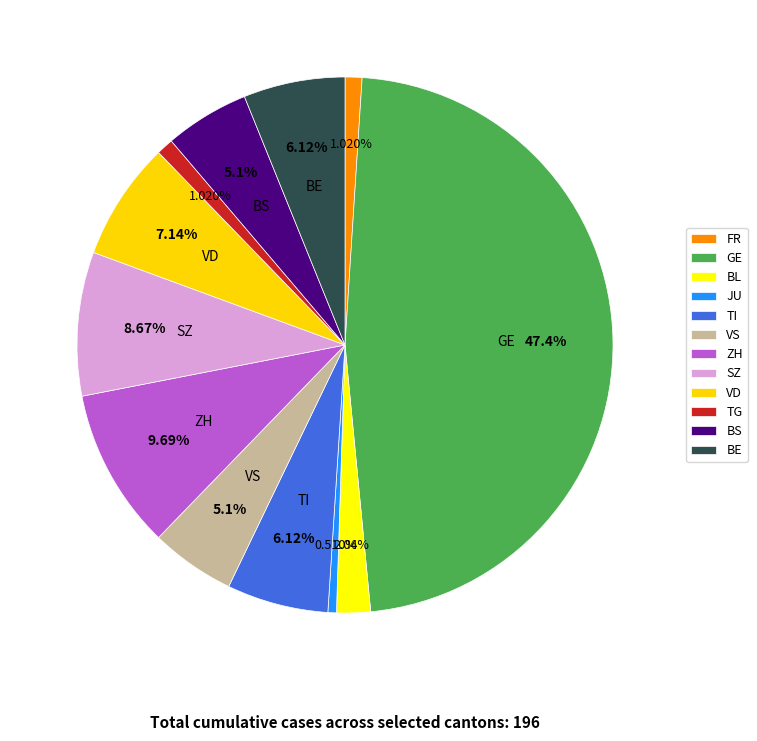

Which has a higher value, BS or TG?

BS